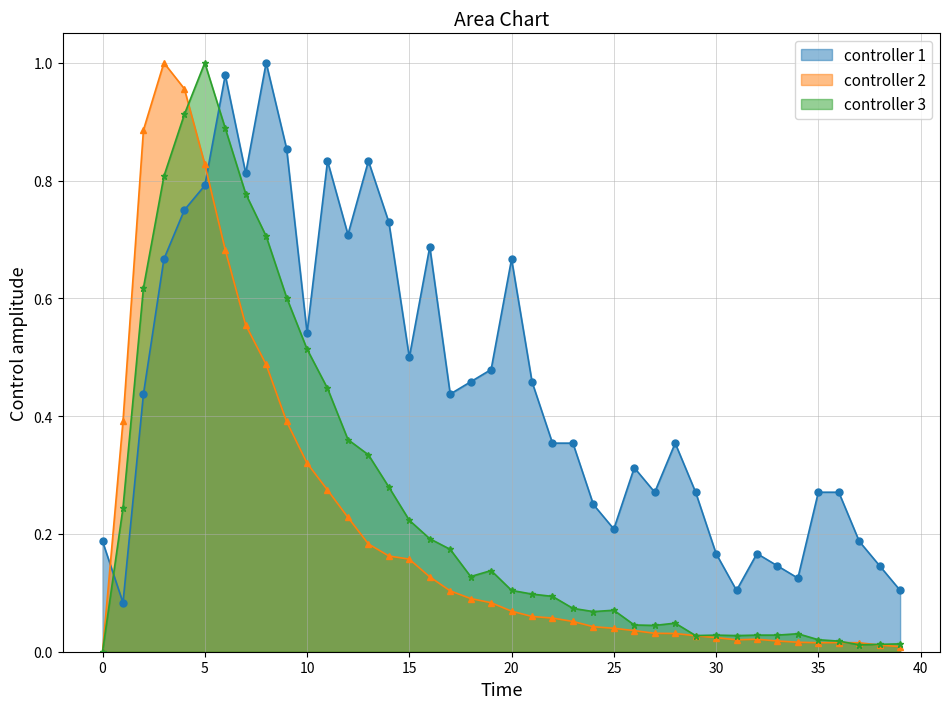

What is the spread (max minus min) of values at 2?

0.4